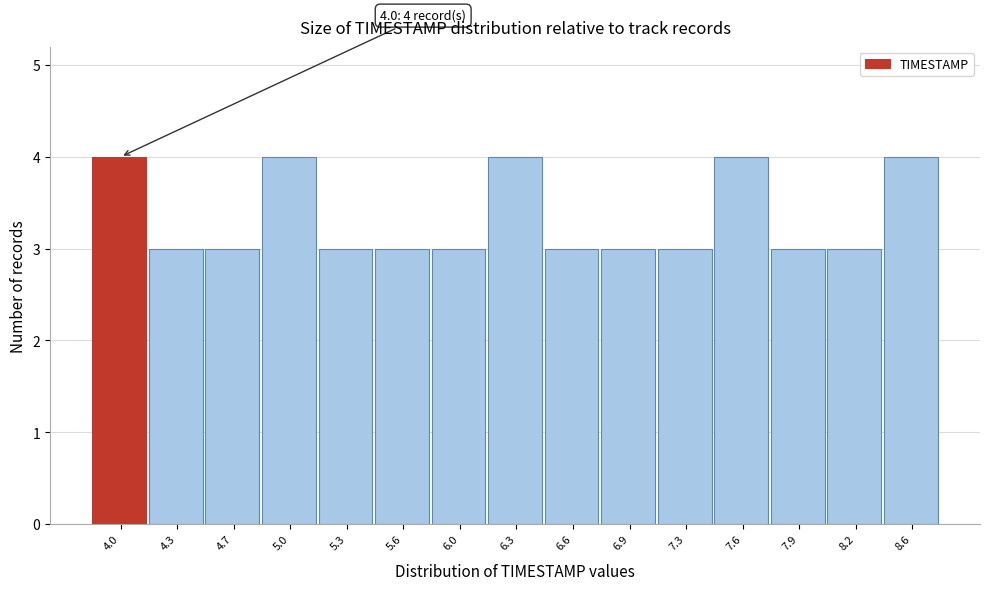

Reading right to left, transcribe all the data shown in this chart.

4	3	3	4	3	3	3	4	3	3	3	4	3	3	4